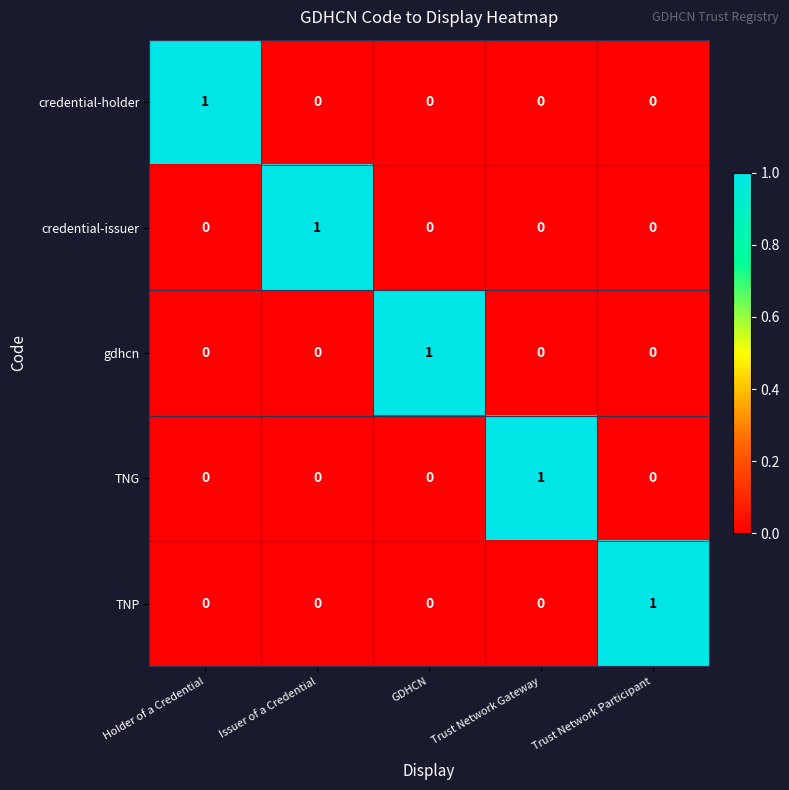

How many TNG values are between 0 and 1?

5